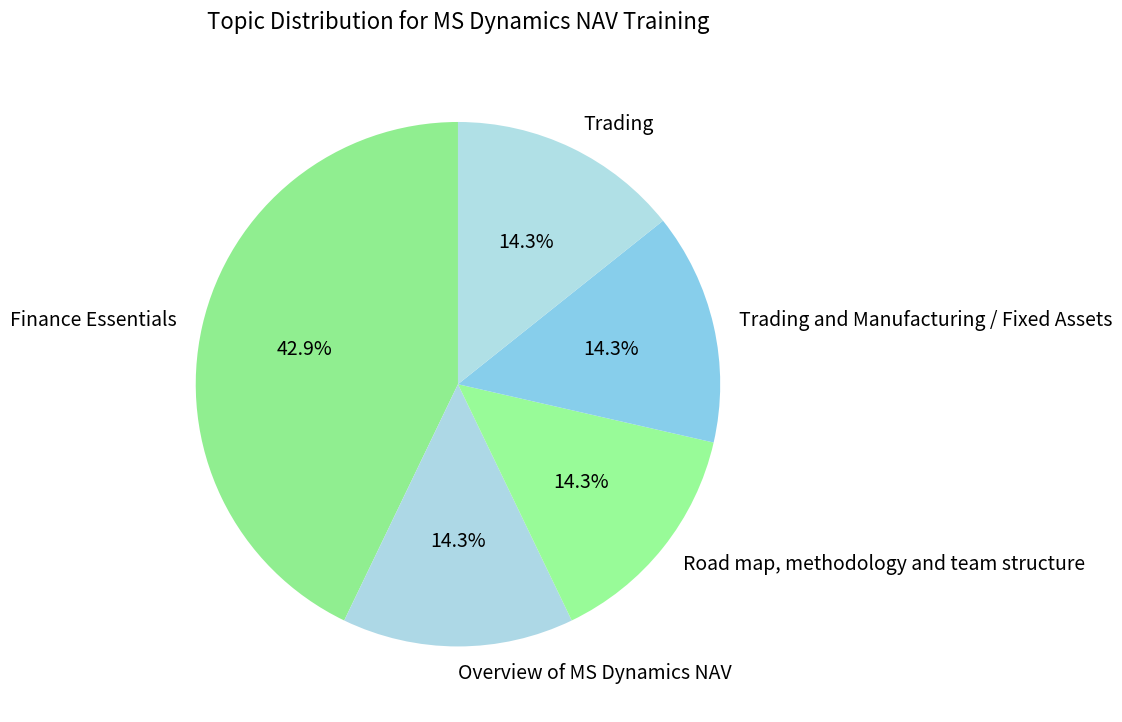

What is the ratio of the value at Road map, methodology and team structure to the value at Trading and Manufacturing / Fixed Assets?

1.0